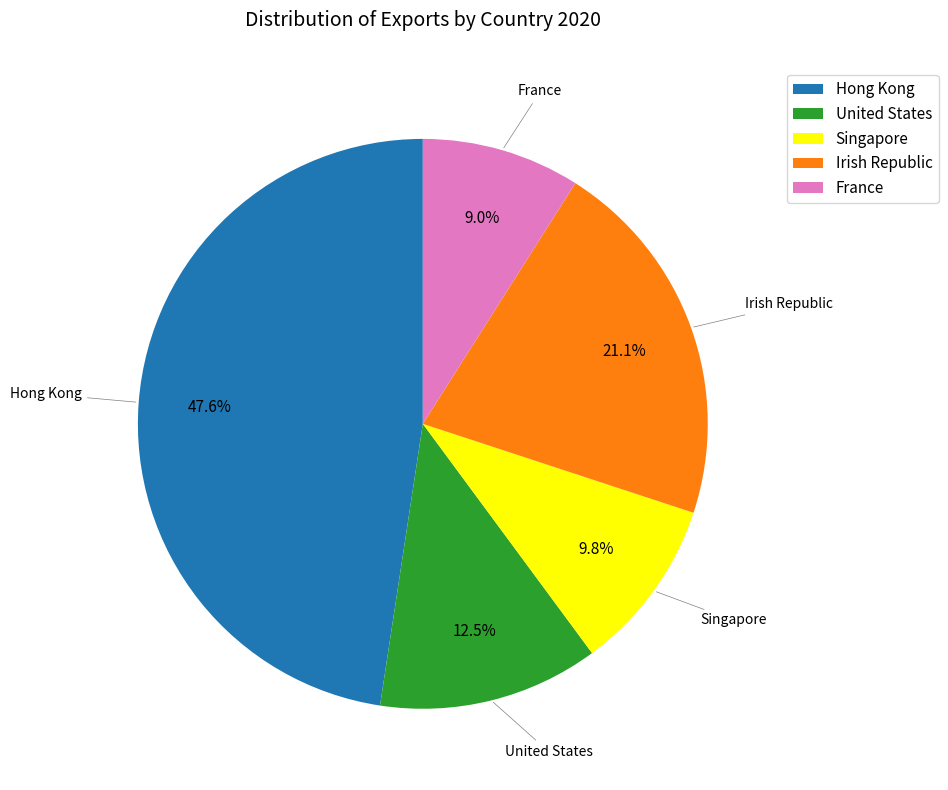

True or false: United States accounts for 3% of the total.

False